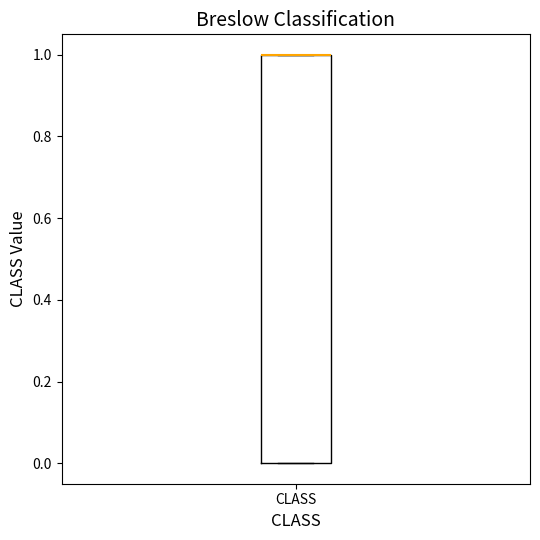

Transcribe this box plot: give where the median line is, the range the box spans, and where the two whiskers end, as read against the y-axis. The values are not printed on the chart, so give them approximately, as read against the axis.

median 1 (drawn on the box's upper edge), box 0 to 1, whiskers 0 to 1